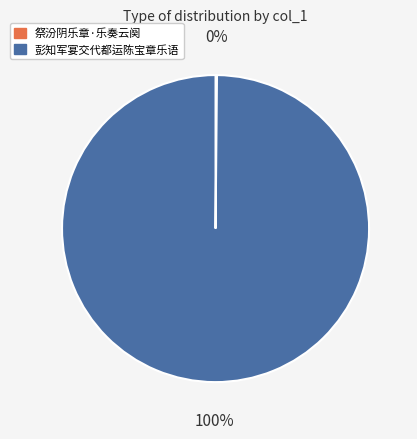

The 彭知军宴交代都运陈宝章乐语 slice represents 100% of the pie. True or false?

True